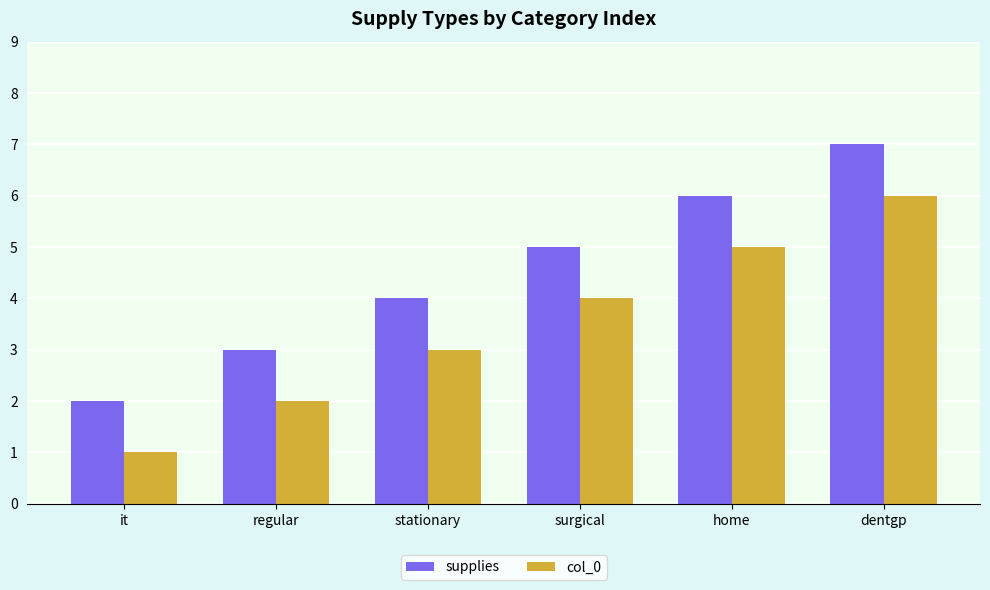

What is the maximum value shown in the chart?

7